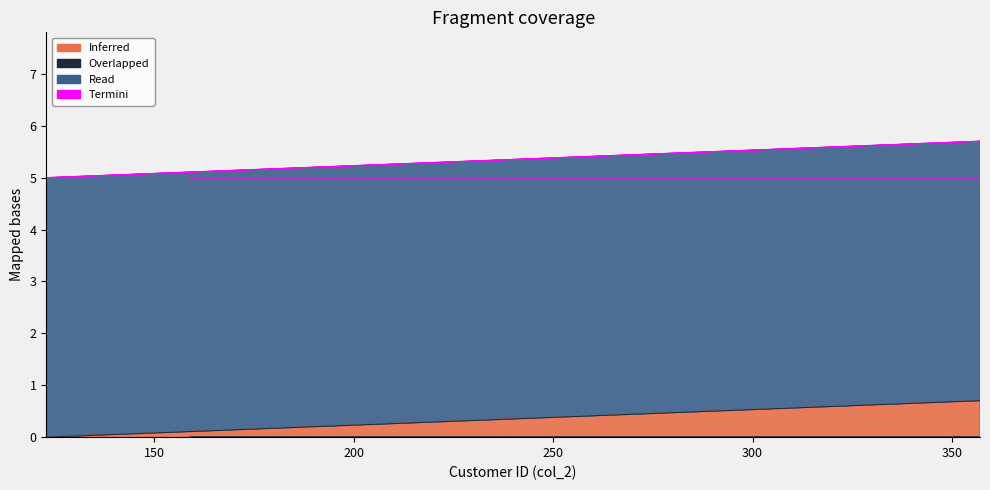

How many lines are shown in the chart?

4